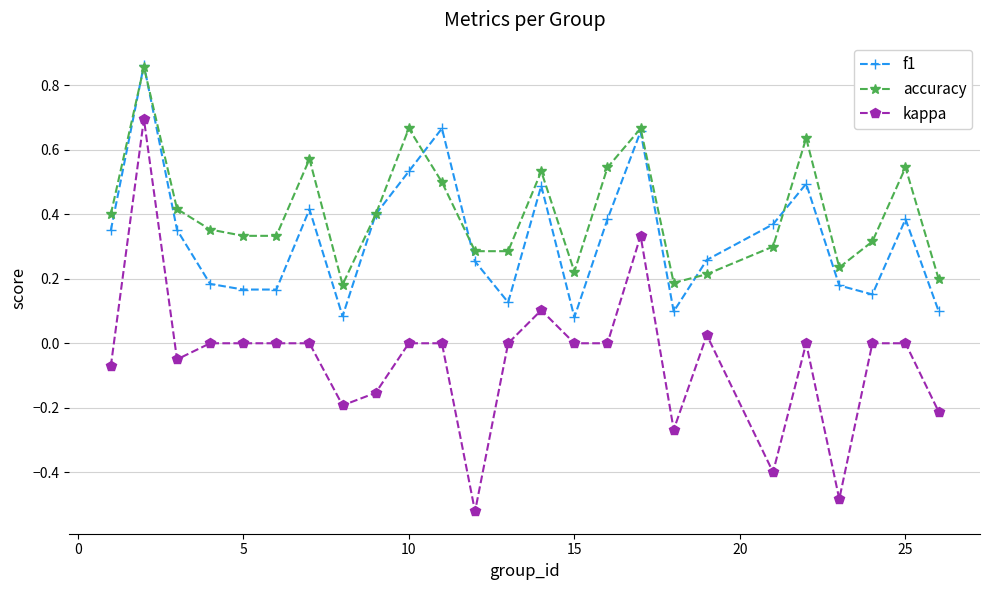

Which series has the widest spread of values?

kappa